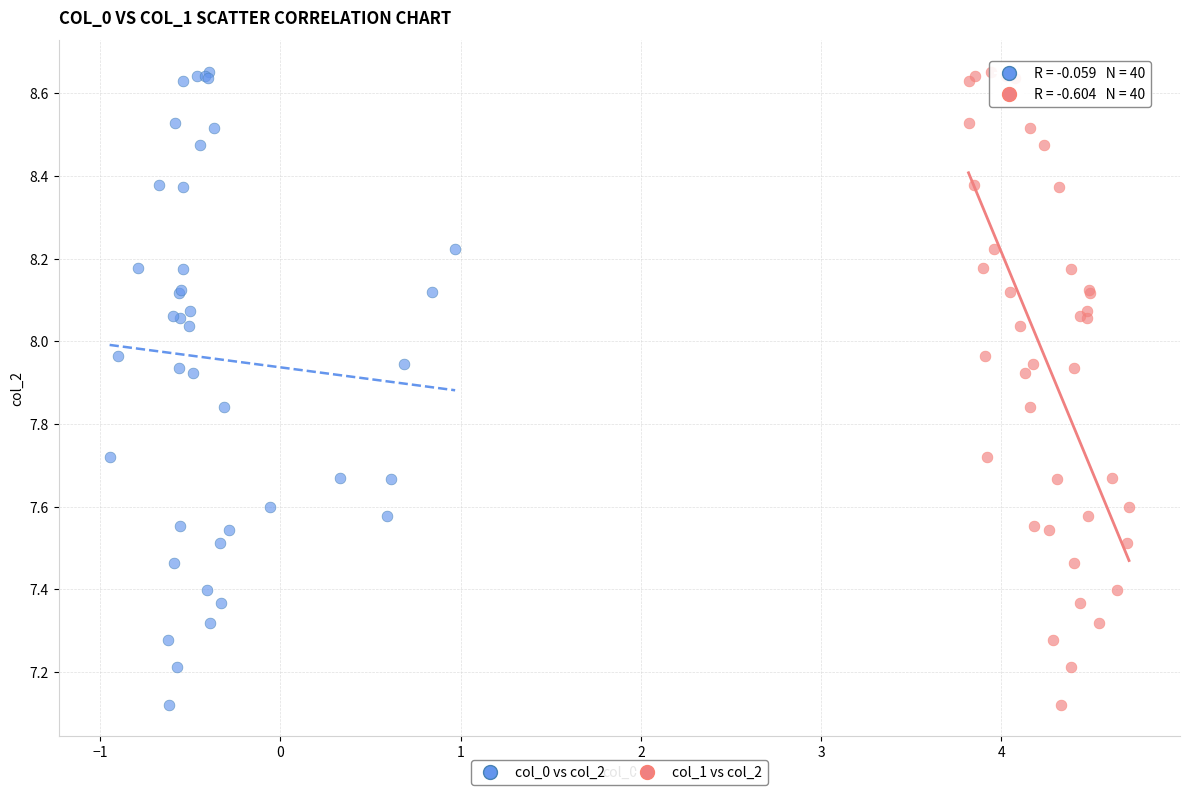

What are all the series names shown in the legend?

col_0 vs col_2, col_1 vs col_2